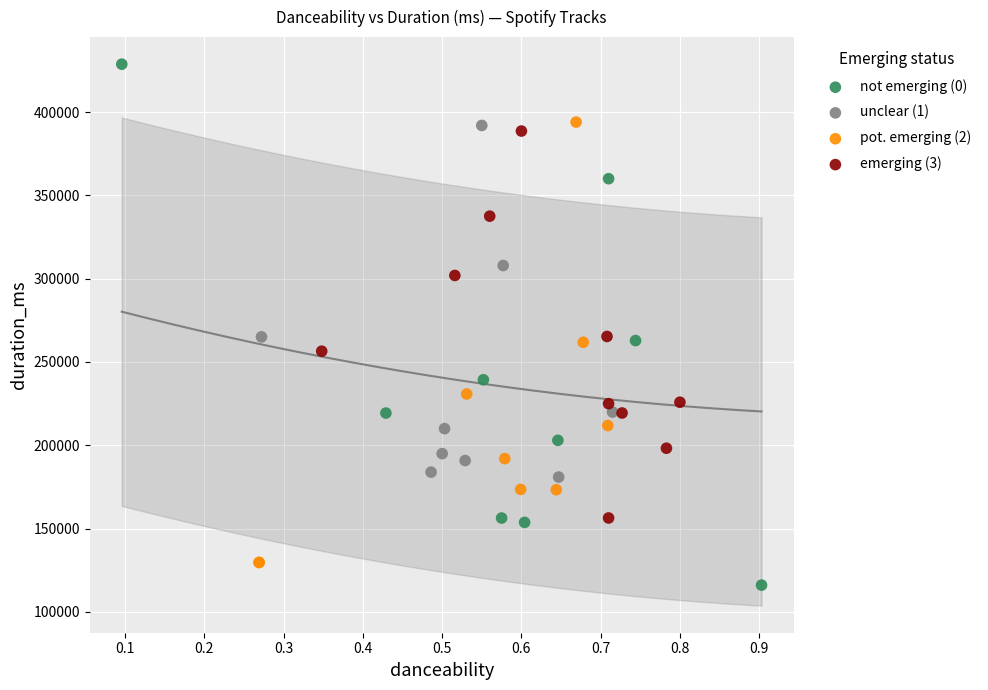

Which series reaches the maximum Y coordinate?

not emerging (0)